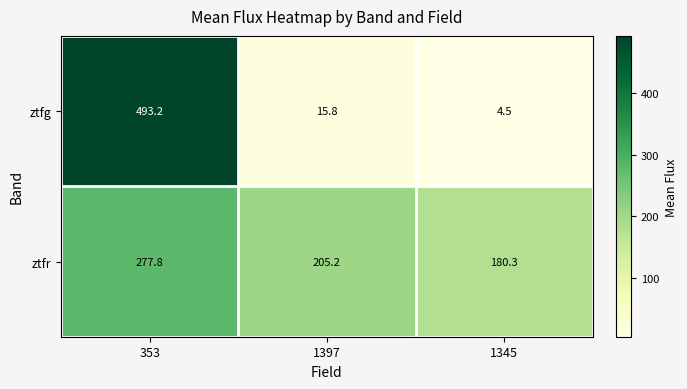

At which label is ztfr closest to 229?

1397